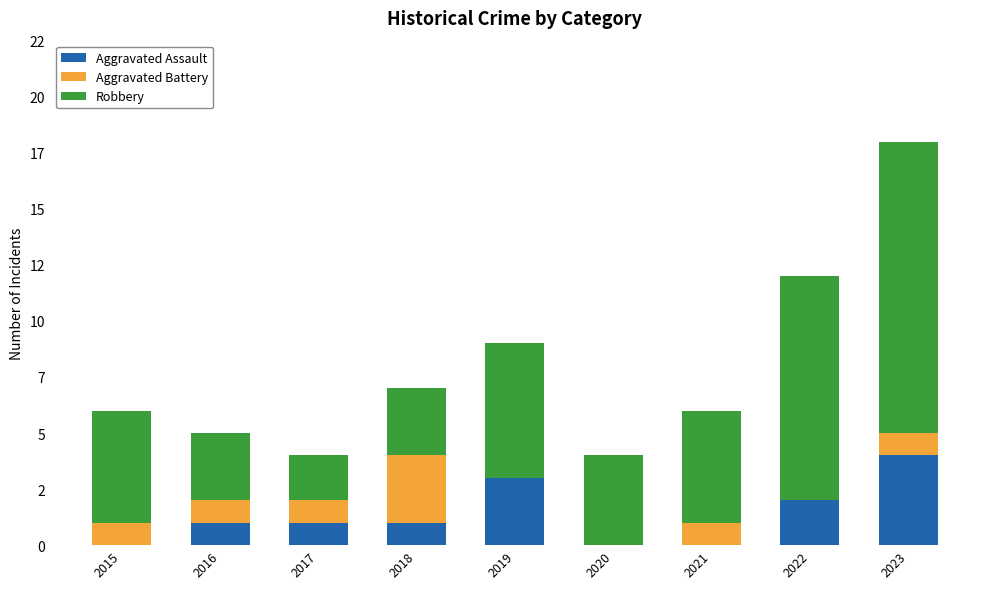

Are the bars grouped side by side (vs. stacked)?

No